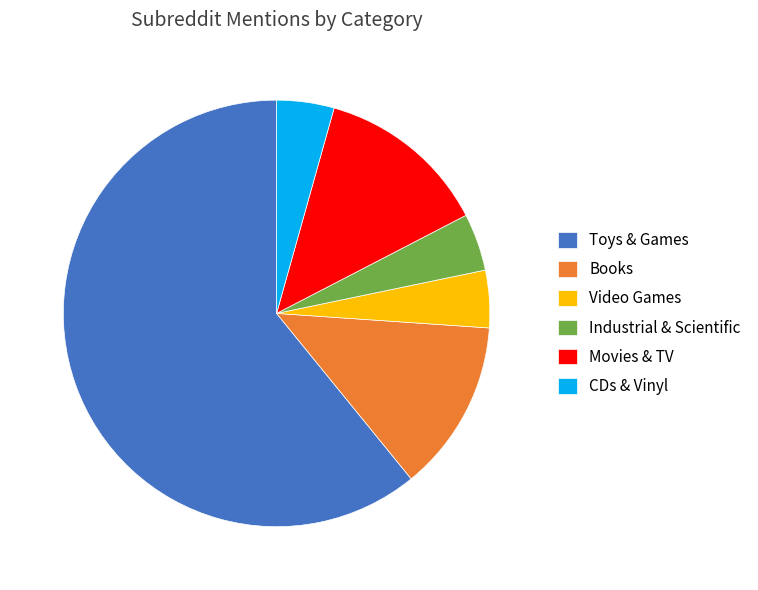

Do Video Games and Movies & TV together represent more than half of the pie?

No